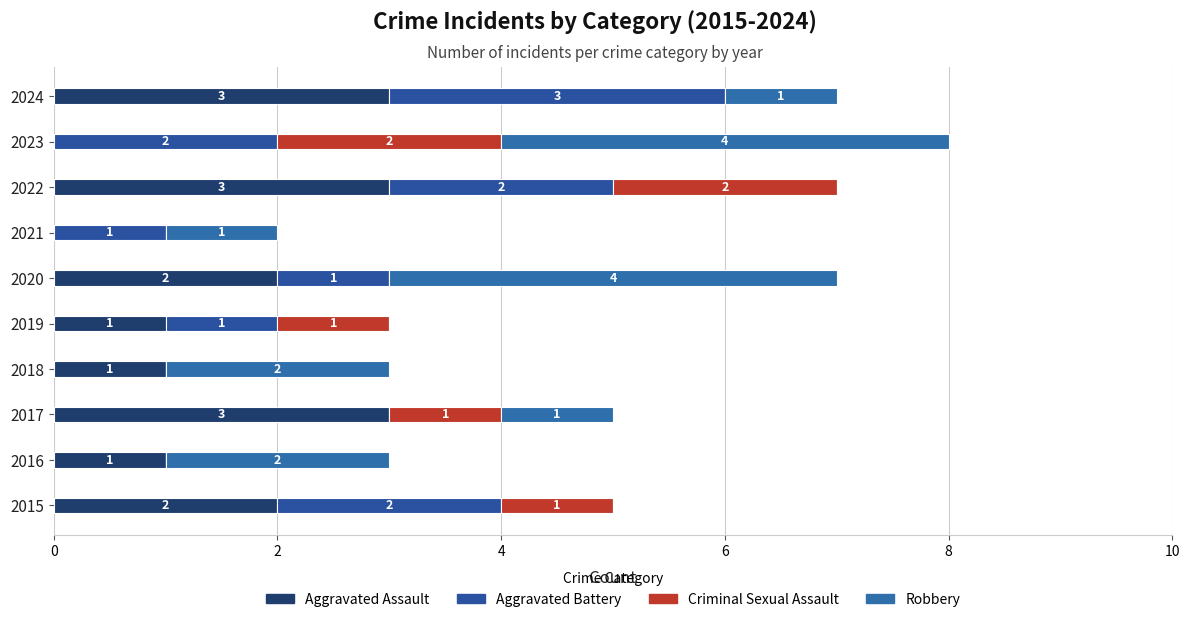

How many categories are shown in the chart?

10